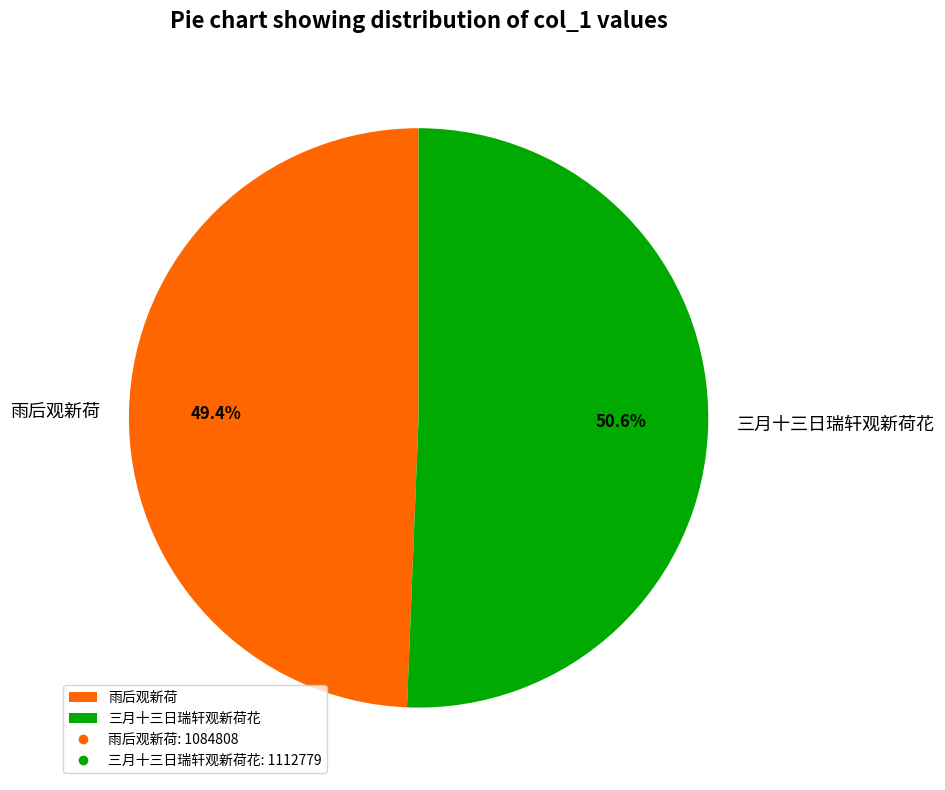

Between 雨后观新荷 and 三月十三日瑞轩观新荷花, which is larger?

三月十三日瑞轩观新荷花